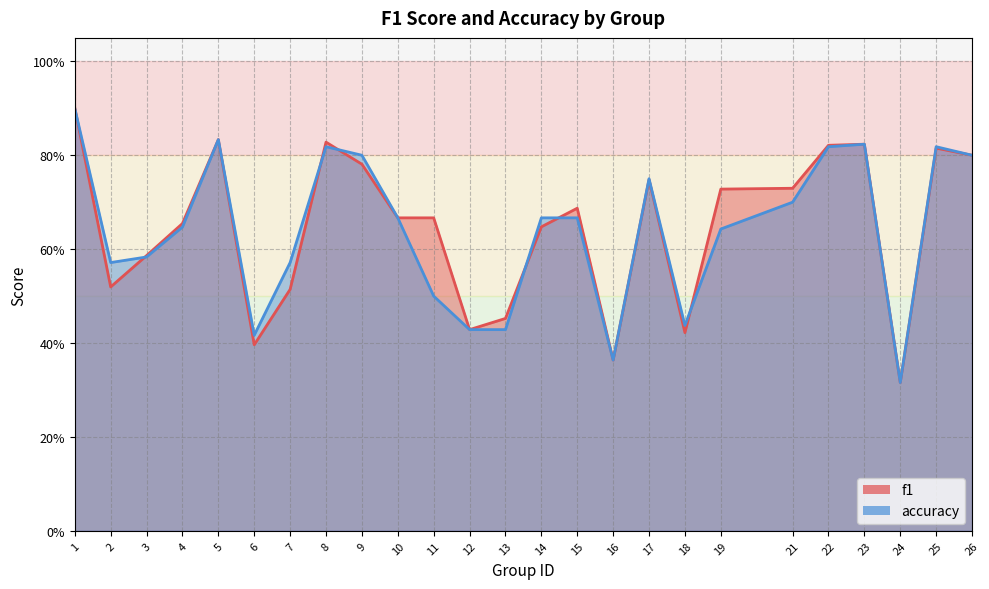

Which category has the lowest value across all series?

24